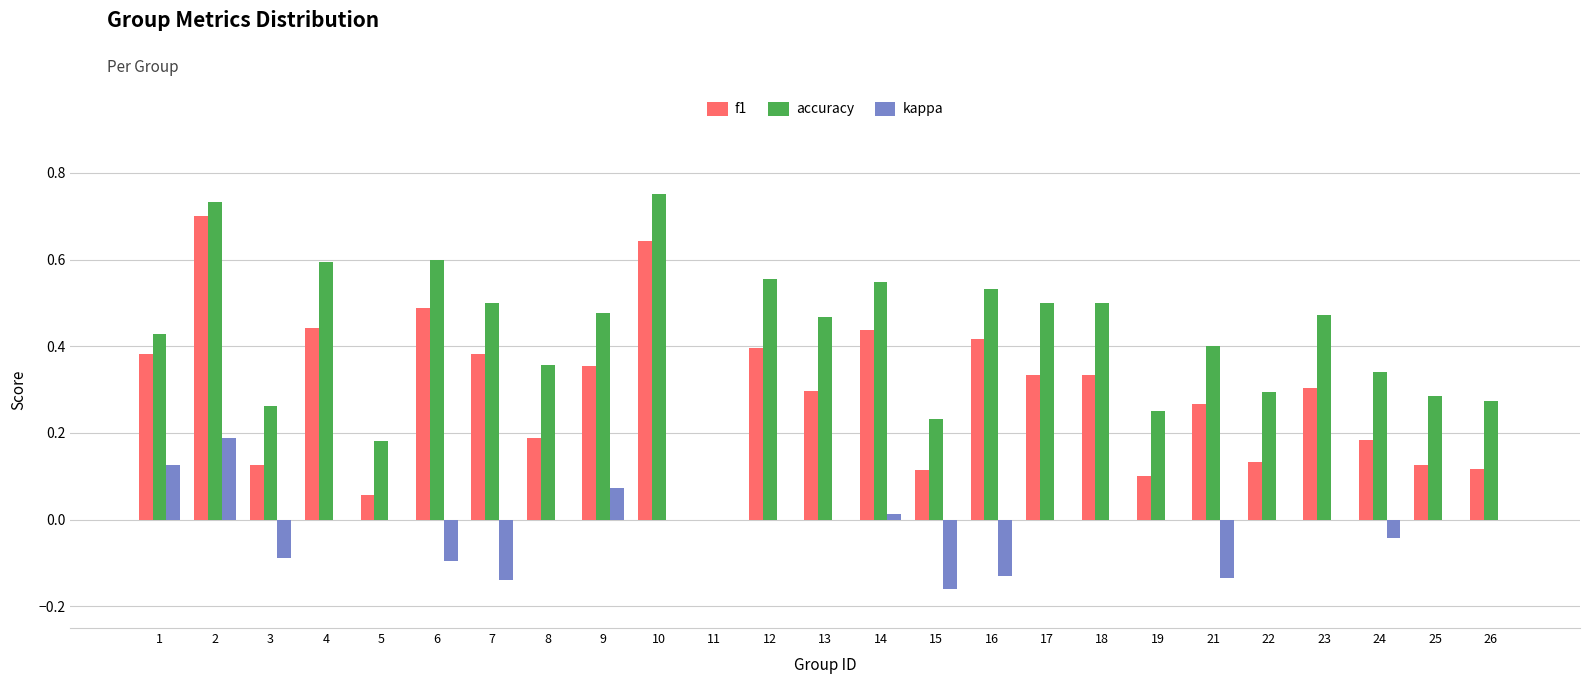

What is the sum of all accuracy values?

10.5